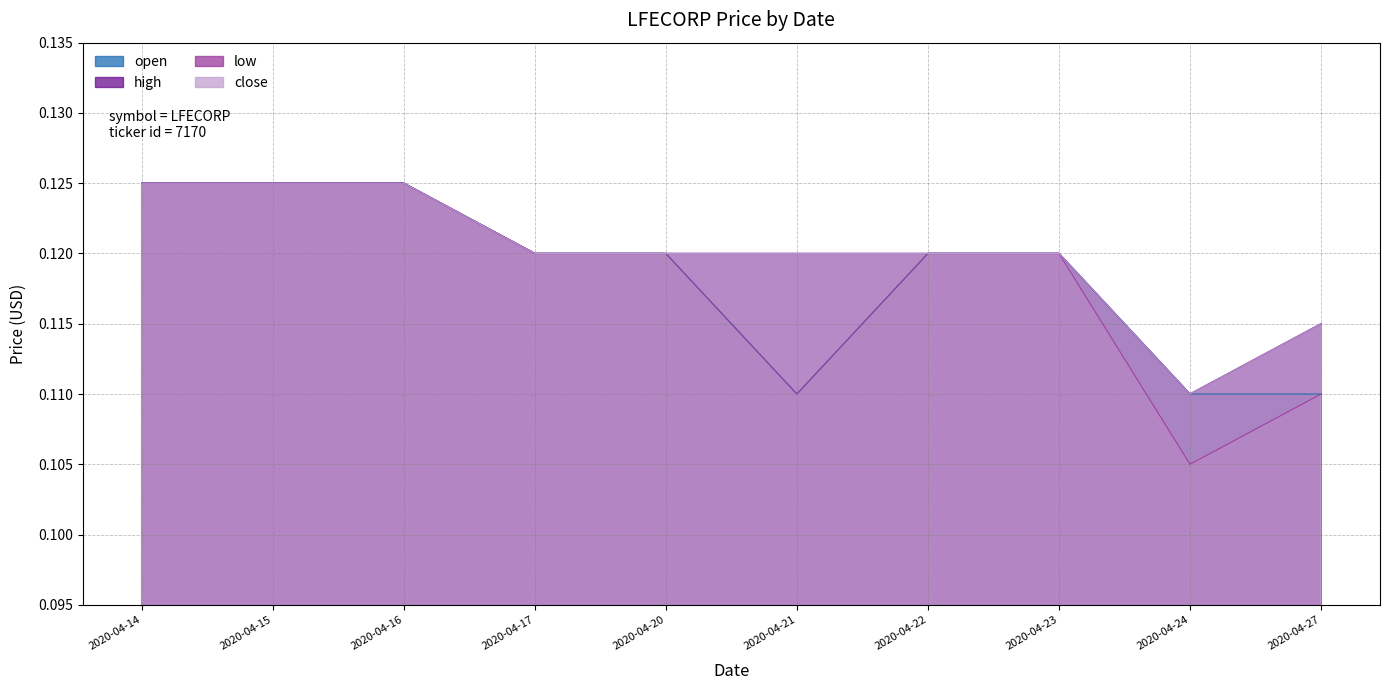

Reading left to right, transcribe all the data shown in this chart.

open: 2020-04-14=0.1	2020-04-15=0.1	2020-04-16=0.1	2020-04-17=0.1	2020-04-20=0.1	2020-04-21=0.1	2020-04-22=0.1	2020-04-23=0.1	2020-04-24=0.1	2020-04-27=0.1
high: 2020-04-14=0.1	2020-04-15=0.1	2020-04-16=0.1	2020-04-17=0.1	2020-04-20=0.1	2020-04-21=0.1	2020-04-22=0.1	2020-04-23=0.1	2020-04-24=0.1	2020-04-27=0.1
low: 2020-04-14=0.1	2020-04-15=0.1	2020-04-16=0.1	2020-04-17=0.1	2020-04-20=0.1	2020-04-21=0.1	2020-04-22=0.1	2020-04-23=0.1	2020-04-24=0.1	2020-04-27=0.1
close: 2020-04-14=0.1	2020-04-15=0.1	2020-04-16=0.1	2020-04-17=0.1	2020-04-20=0.1	2020-04-21=0.1	2020-04-22=0.1	2020-04-23=0.1	2020-04-24=0.1	2020-04-27=0.1